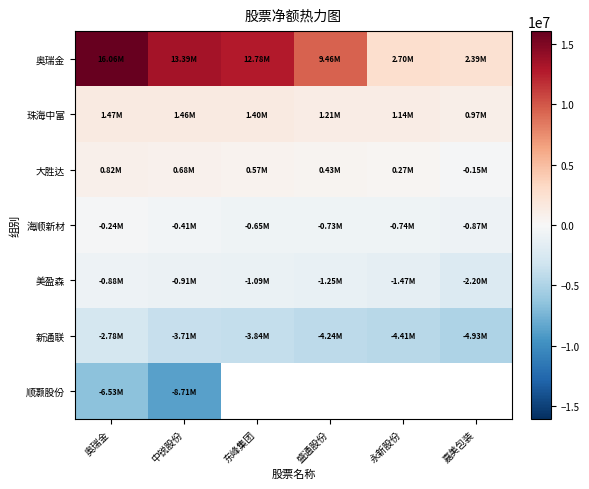

What is the average value of the 海顺新材 series?

-607094.5